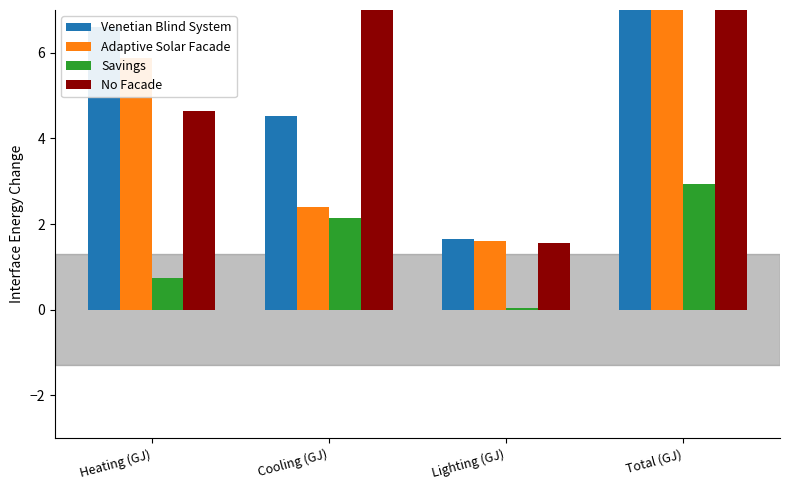

What is the sum of all No Facade values?

39.4